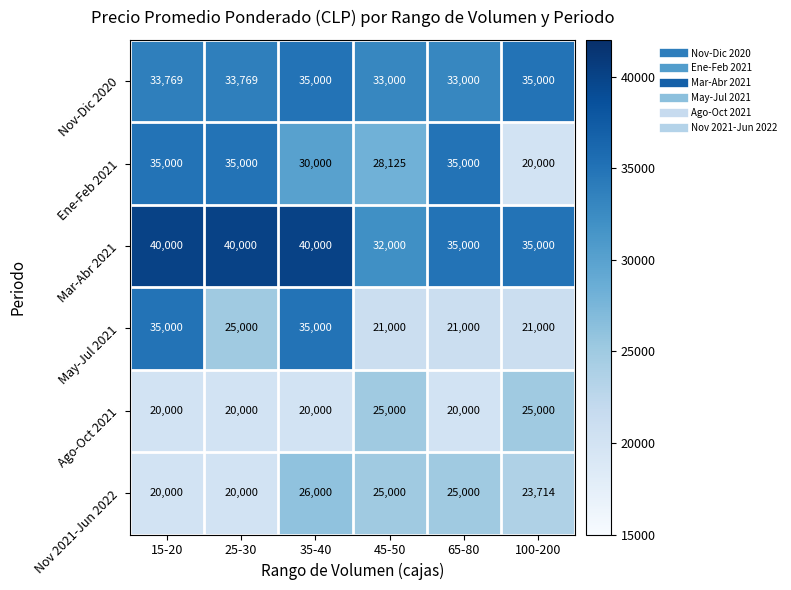

How many data points does each series have?

6